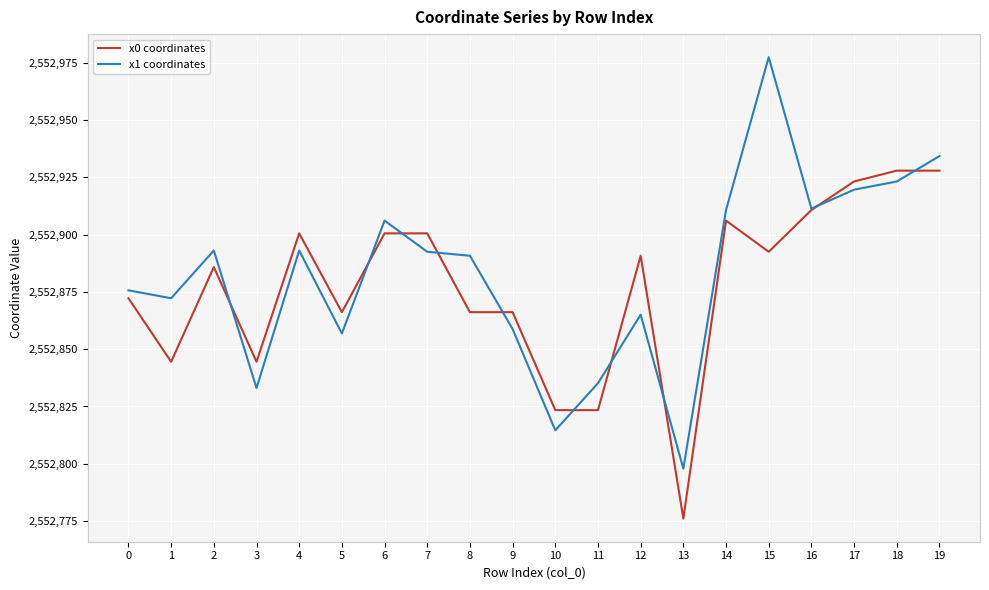

Which series changed the most between 13 and 15?

x1 coordinates